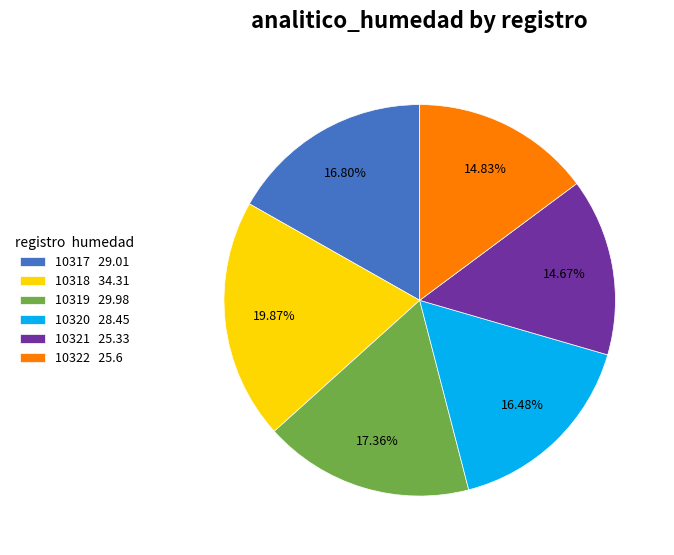

What percentage is NOT represented by 10318?

80.1%